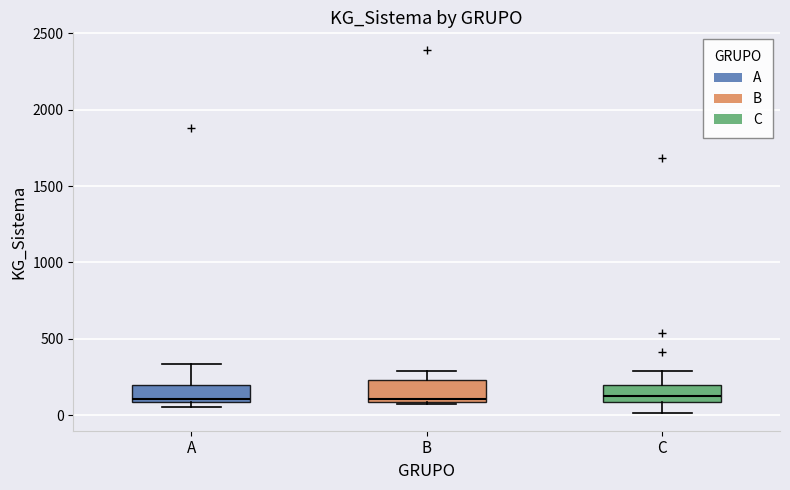

Reading left to right, read every box against the y-axis: the position of its median line, the range the box covers, and the ends of its whiskers. The values are not printed on the chart, so give them approximately, as read against the axis.

A: median 100 (just above the box's lower edge), box 100 to 200, whiskers 50 to 350
B: median 100, box 100 to 250, whiskers 50 to 300
C: median 150, box 100 to 200, whiskers 0 to 300